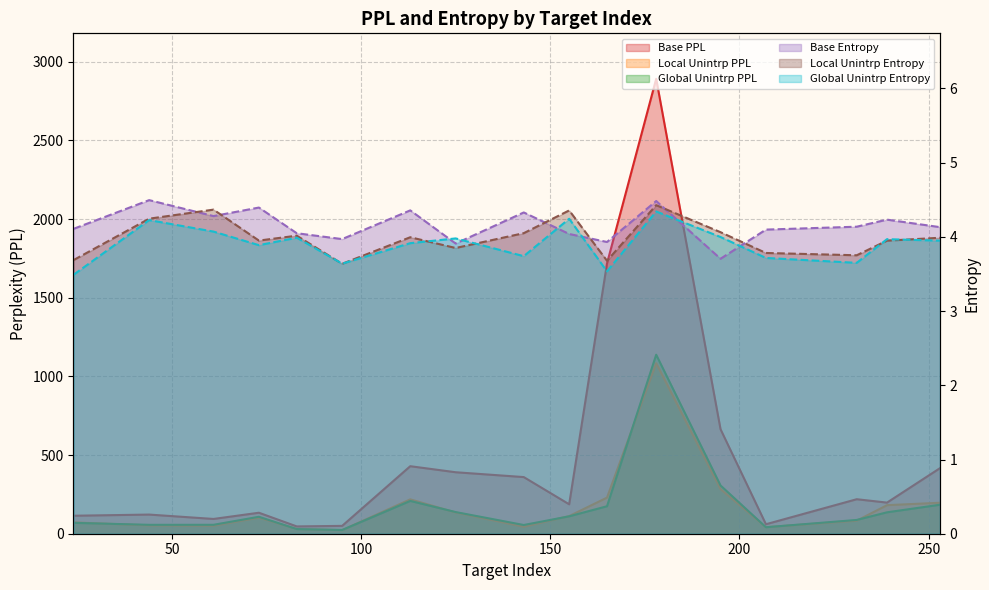

What is the value of the target_global_unintrp_entropy point at the 12th from the left?

4.3